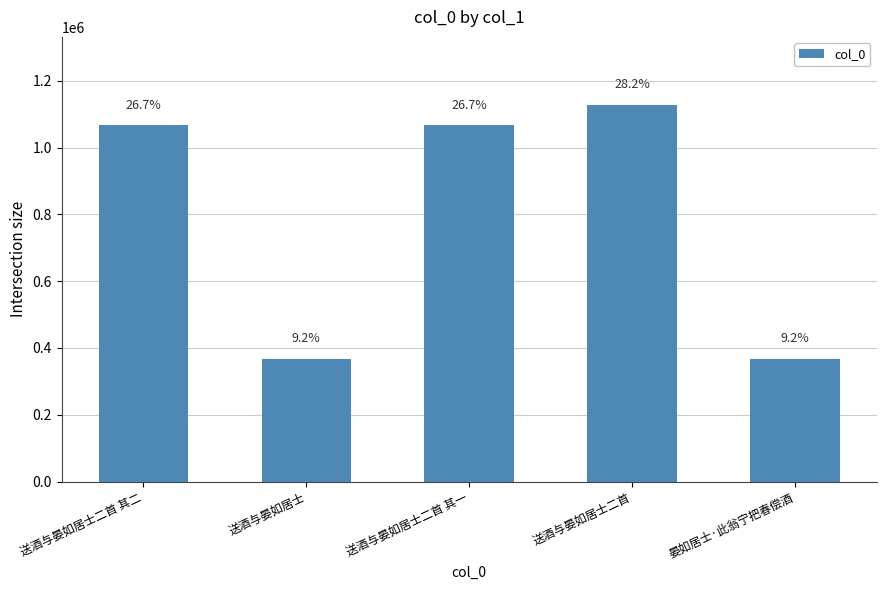

What is the change in value from 送酒与晏如居士二首 其一 to 晏如居士·此翁宁把春偿酒?

-698994